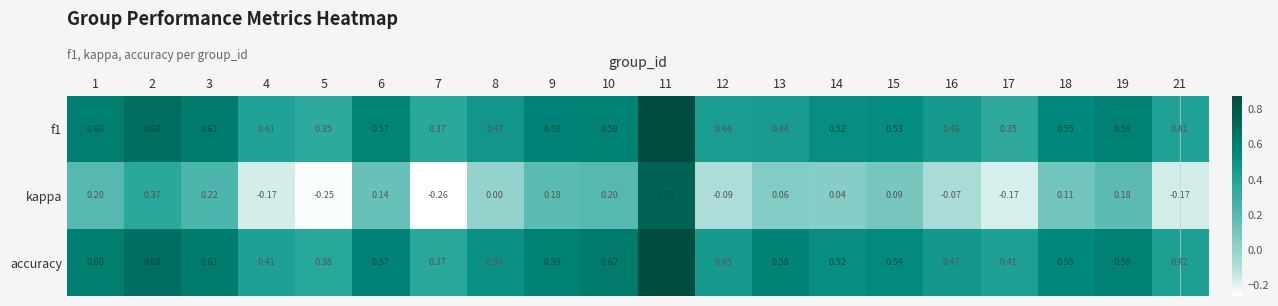

Which series has the largest total across all categories?

accuracy